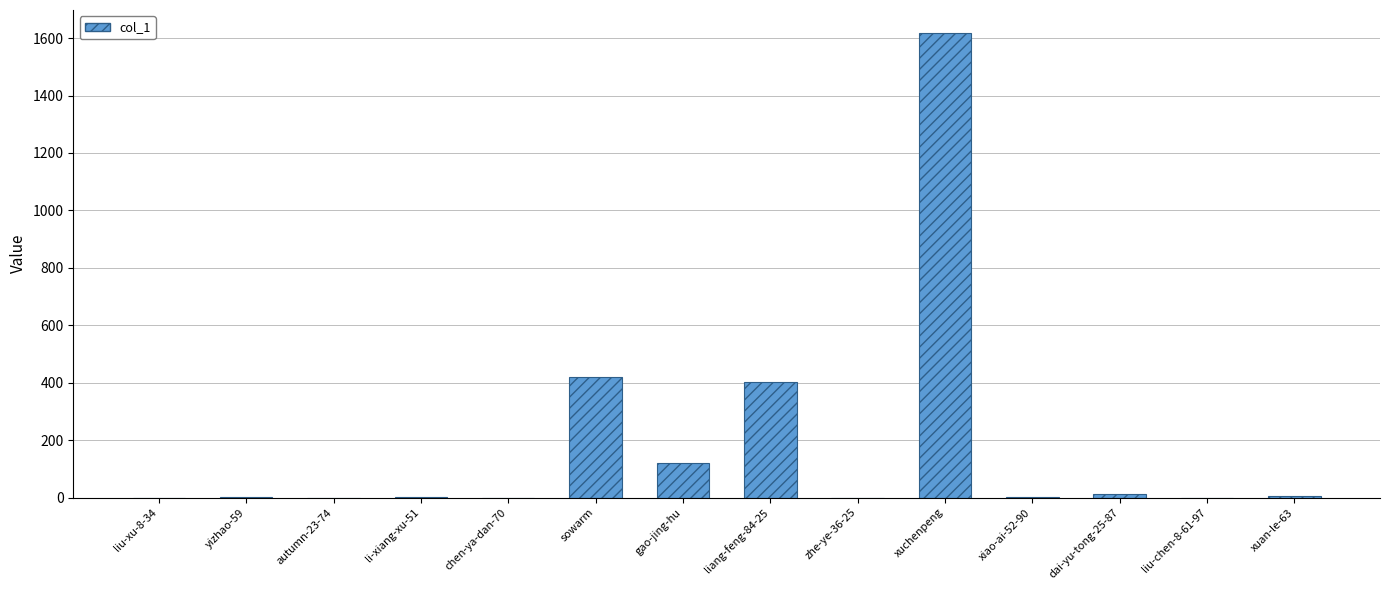

Which has a higher value, zhe-ye-36-25 or sowarm?

sowarm